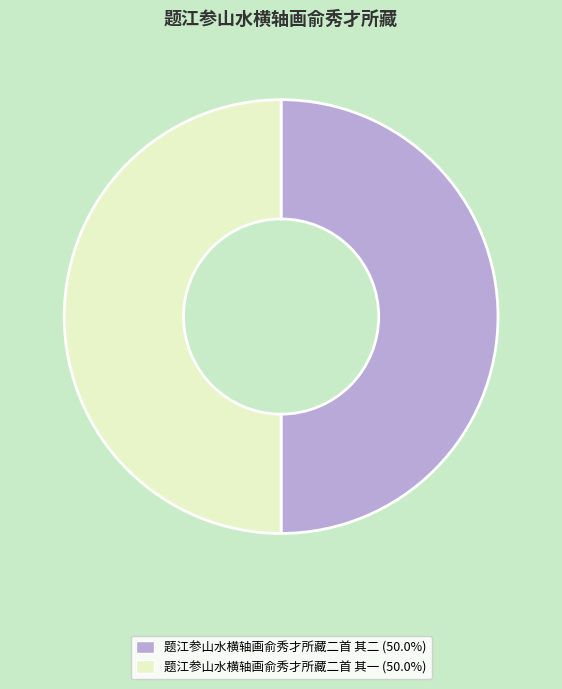

Count the number of slices in the pie.

2